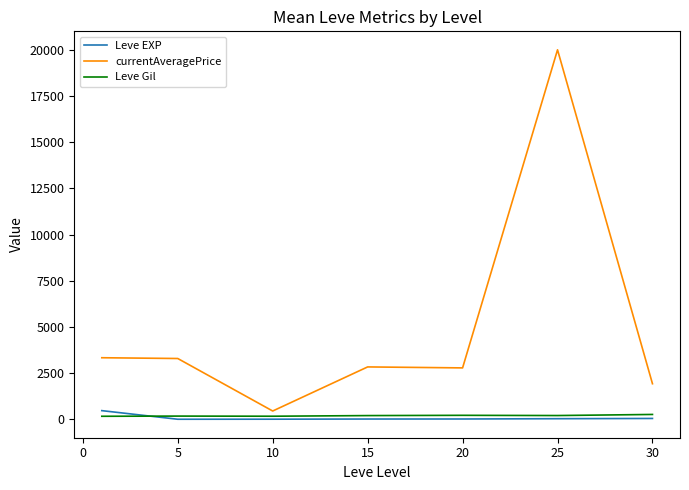

What are all the series names shown in the legend?

Leve EXP, currentAveragePrice, Leve Gil